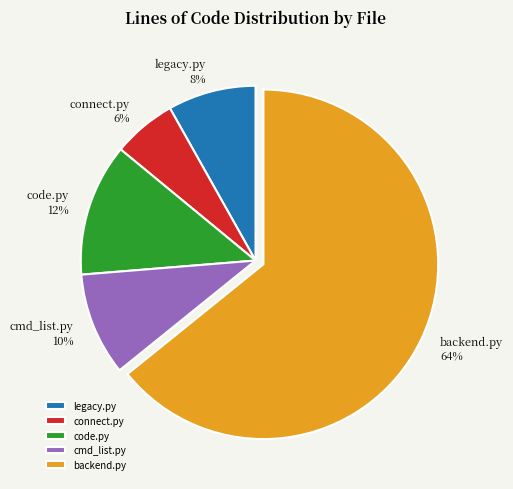

Combined, do code.py and cmd_list.py account for over 50%?

No